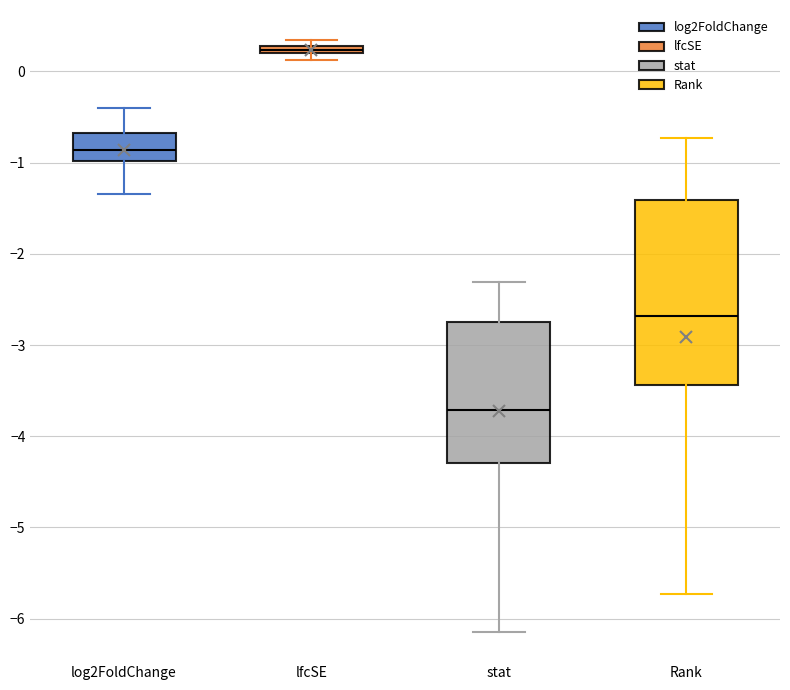

Comparing the boxes themselves (not the whiskers), which one is the tallest?

Rank